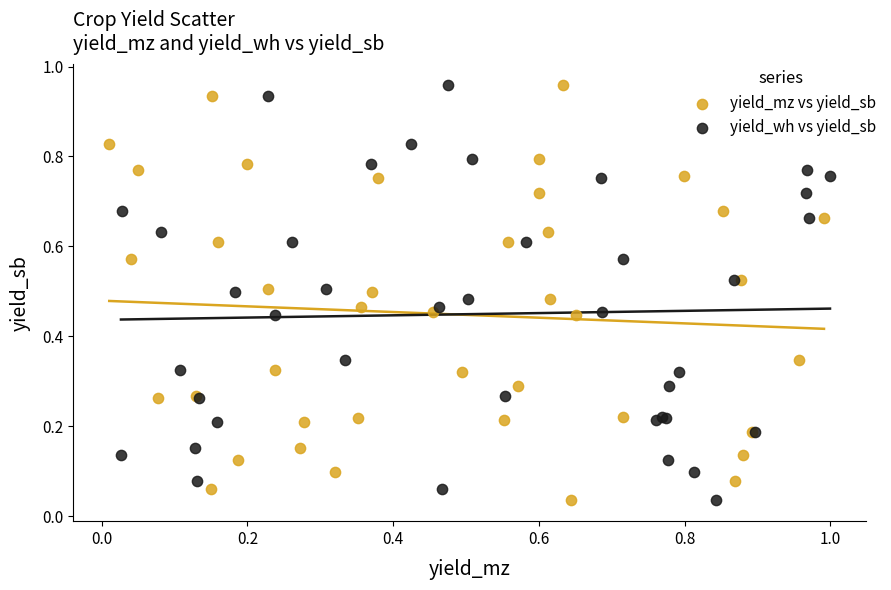

What are all the series names shown in the legend?

yield_mz vs yield_sb, yield_wh vs yield_sb